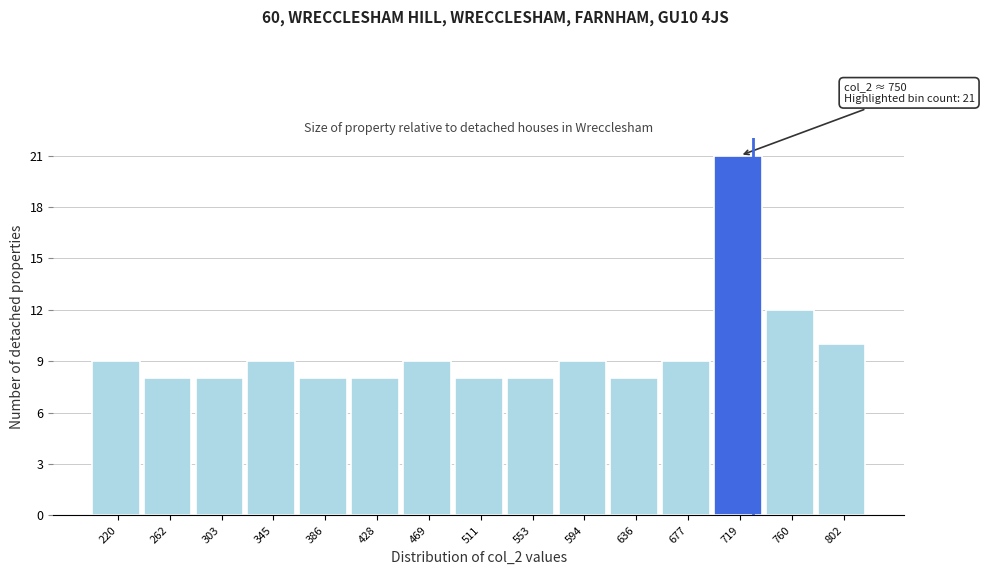

Reading right to left, list all the values displayed in this chart.

10	12	21	9	8	9	8	8	9	8	8	9	8	8	9